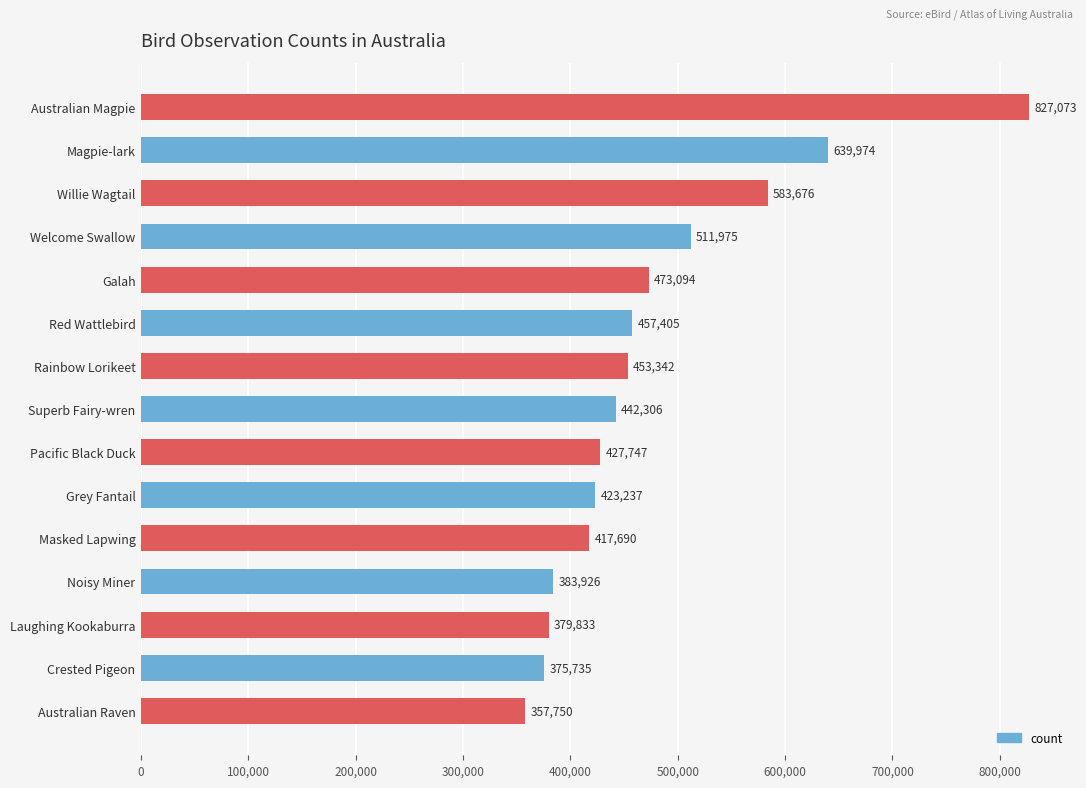

How many categories are shown in the chart?

15